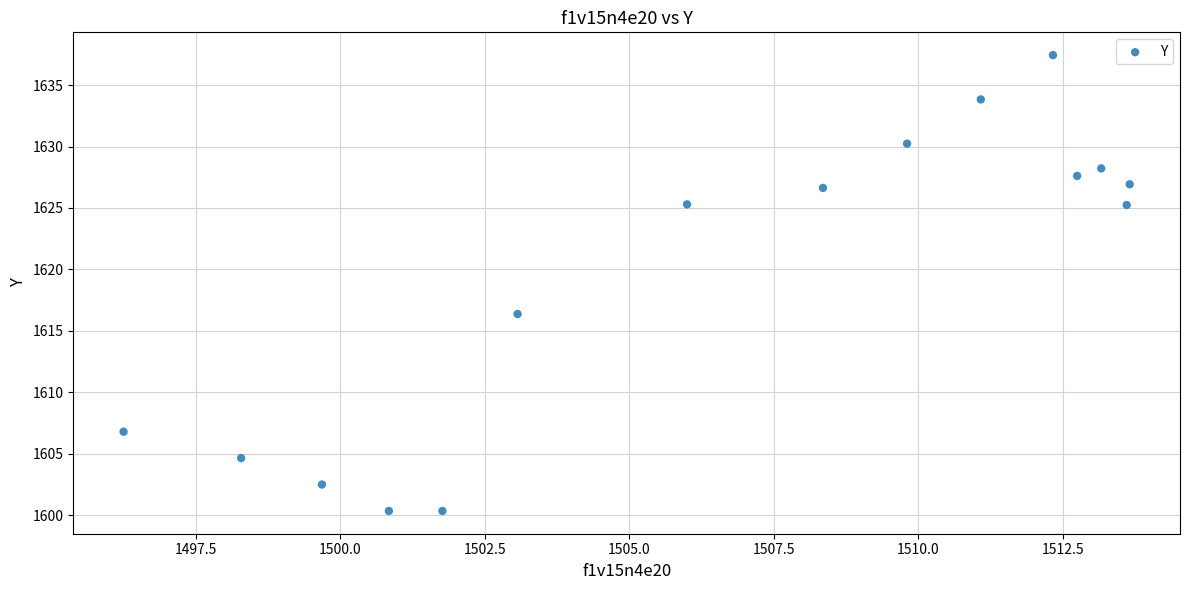

What is the range of X values (max minus min)?

17.4